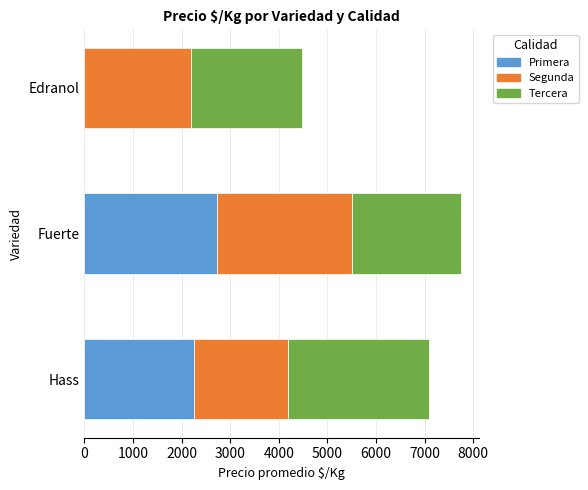

What is the approximate value of Primera at Fuerte?

2725.0